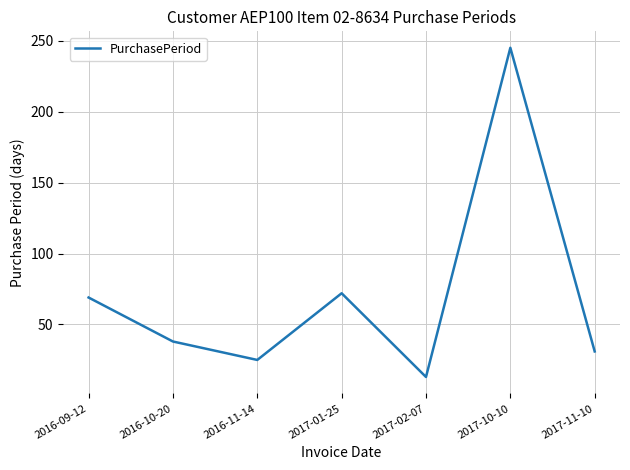

The chart shows a value of 44 at 2017-01-25. True or false?

False